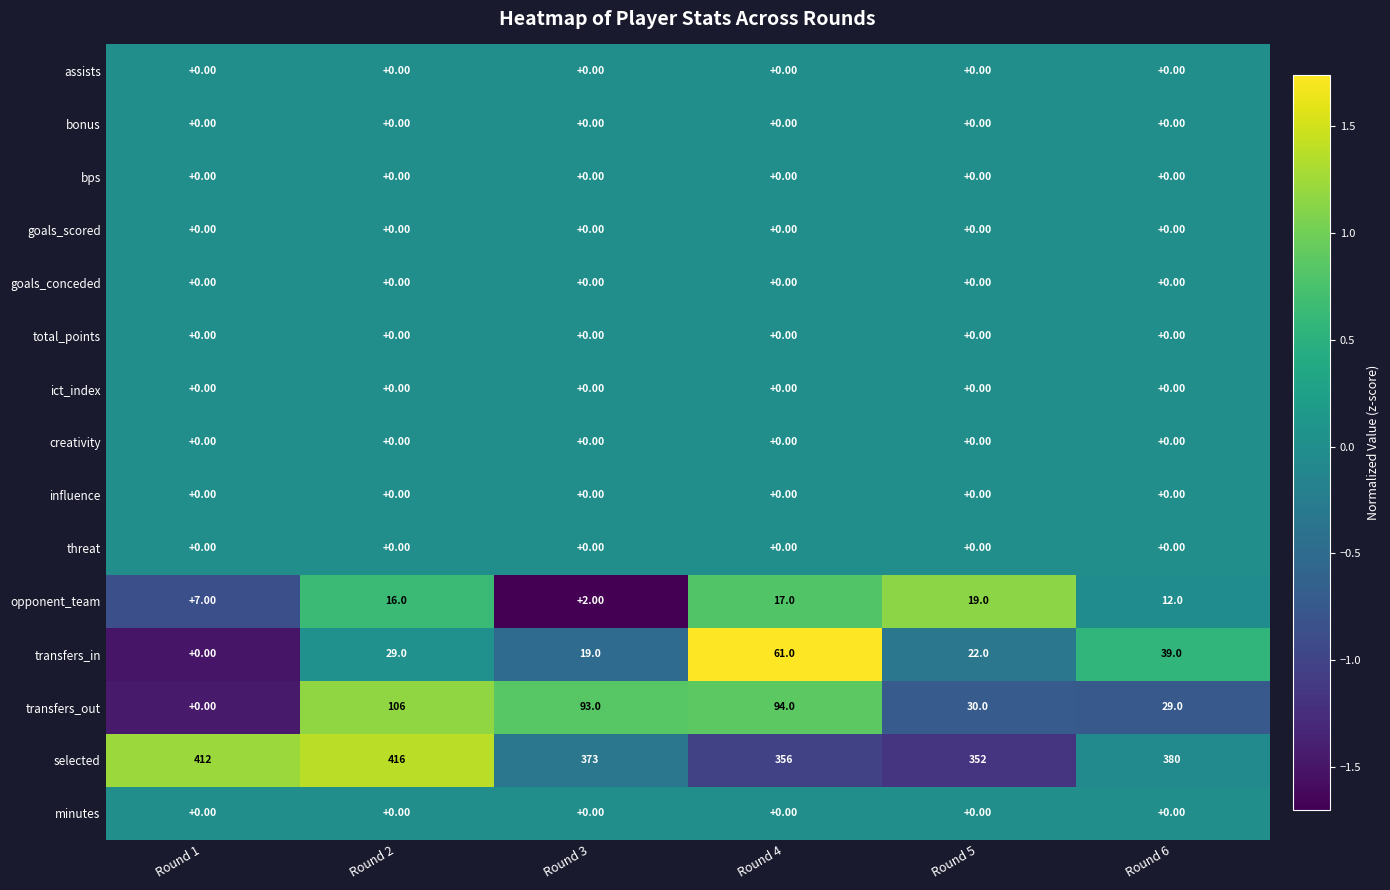

What is the total value across all series at Round 4?

528